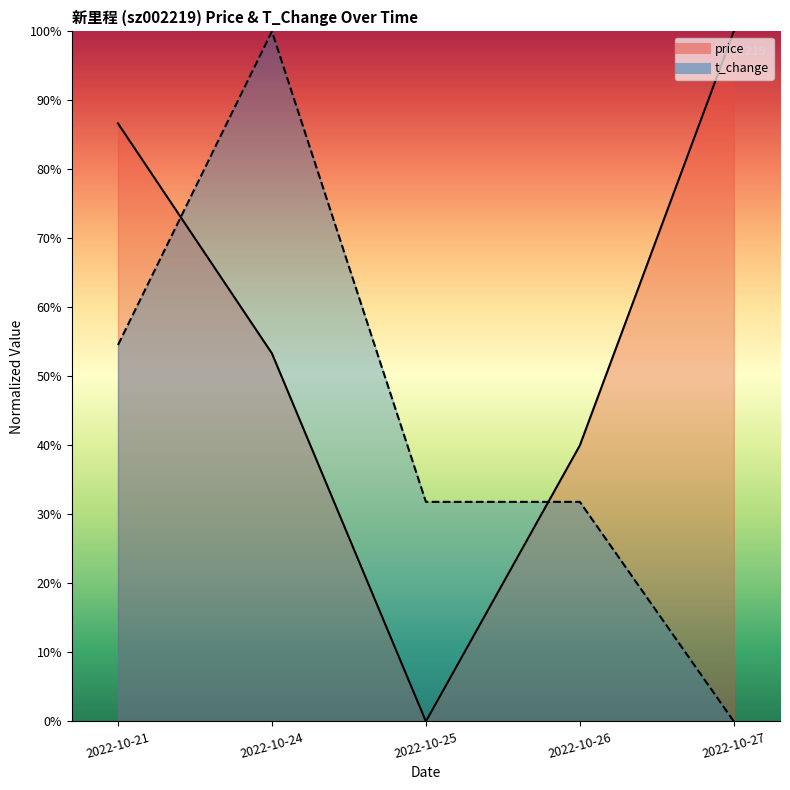

Reading left to right, extract all data points from this chart.

price: 0.9	0.5	0.0	0.4	1.0
t_change: 0.5	1.0	0.3	0.3	0.0